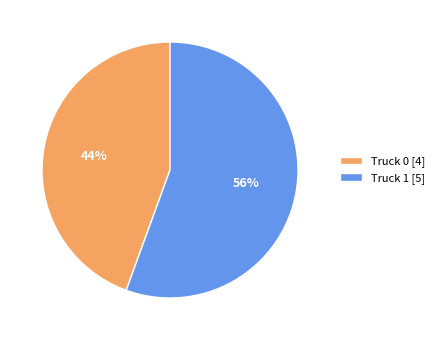

Does any single category account for the majority?

Yes